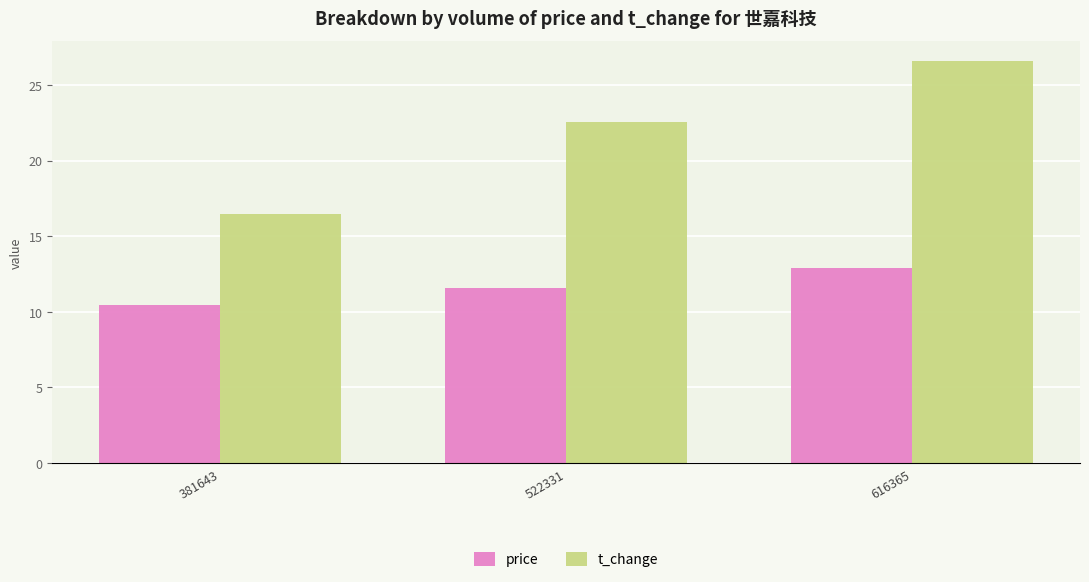

List the labels in order of t_change value, largest first.

616365, 522331, 381643